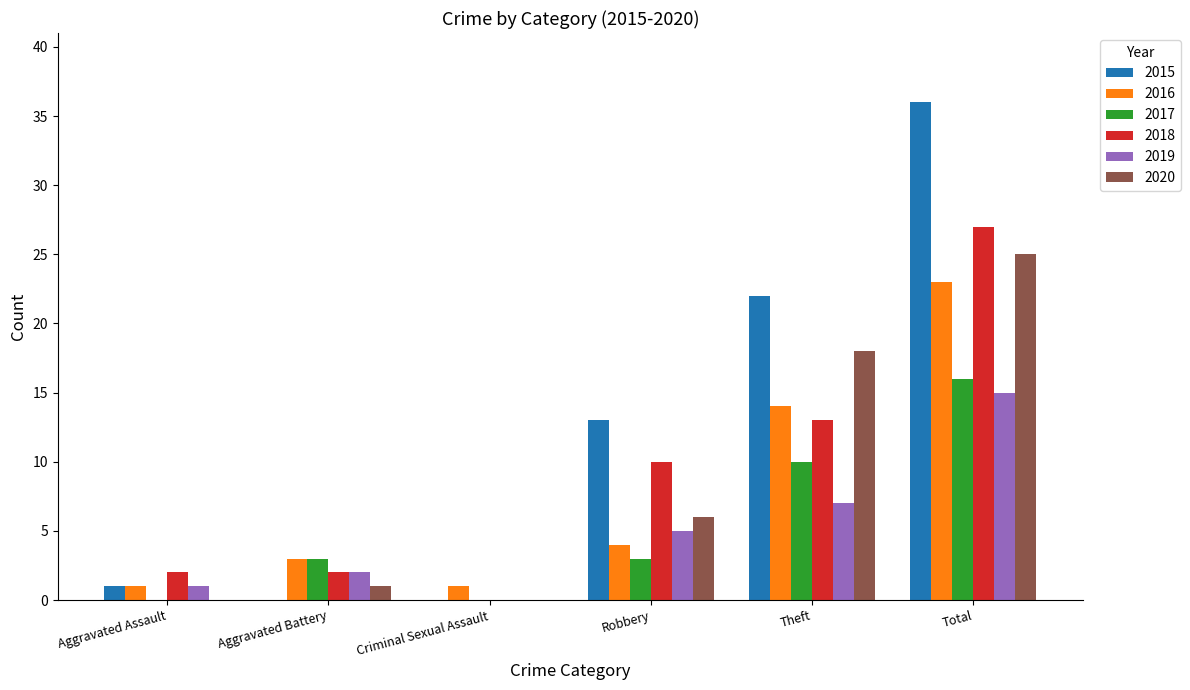

At which category does the chart reach its peak across all series?

Total